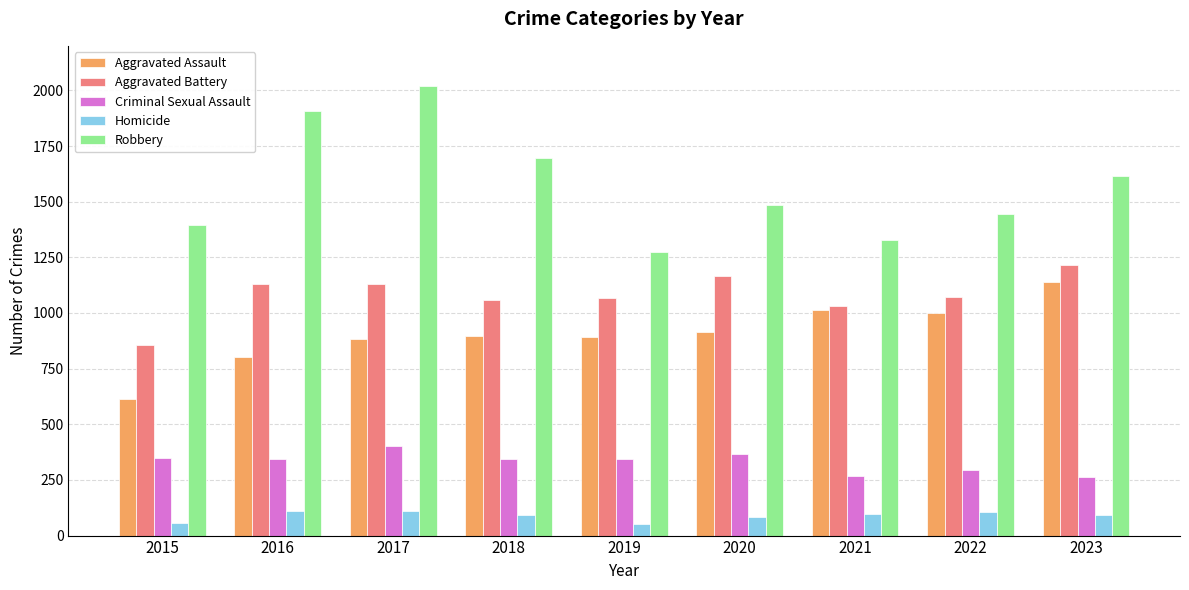

Is it true that Criminal Sexual Assault equals 342 at 2016?

True